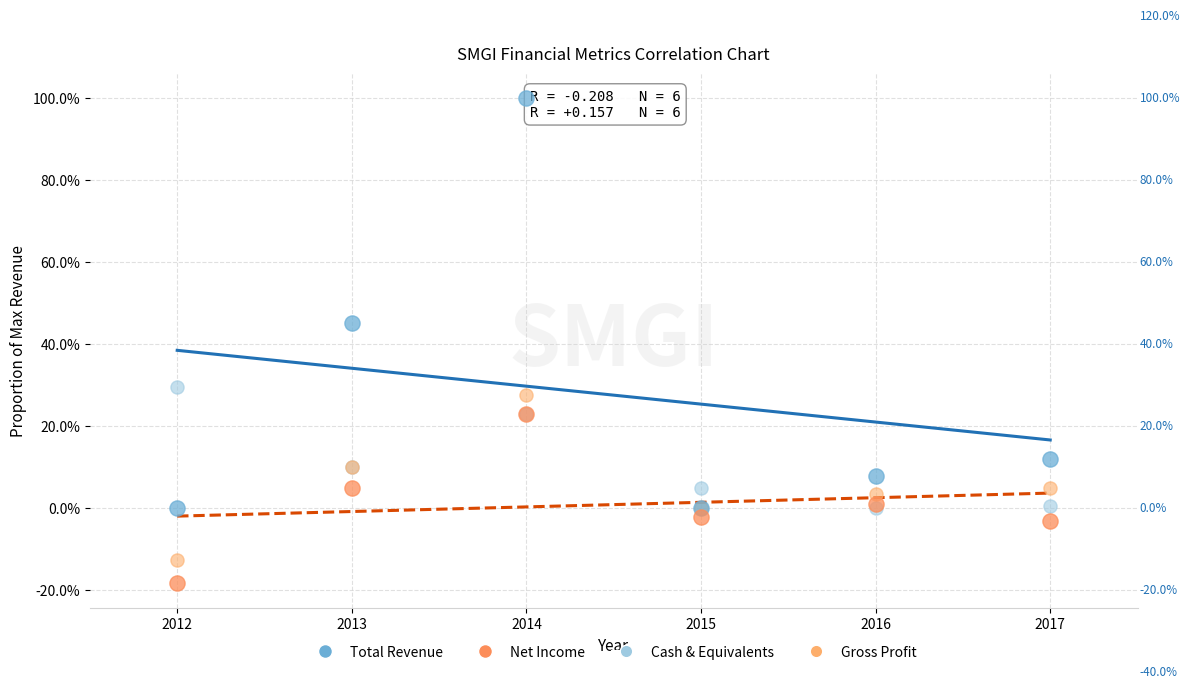

What are all the series names shown in the legend?

Total Revenue, Net Income, Cash & Equivalents, Gross Profit